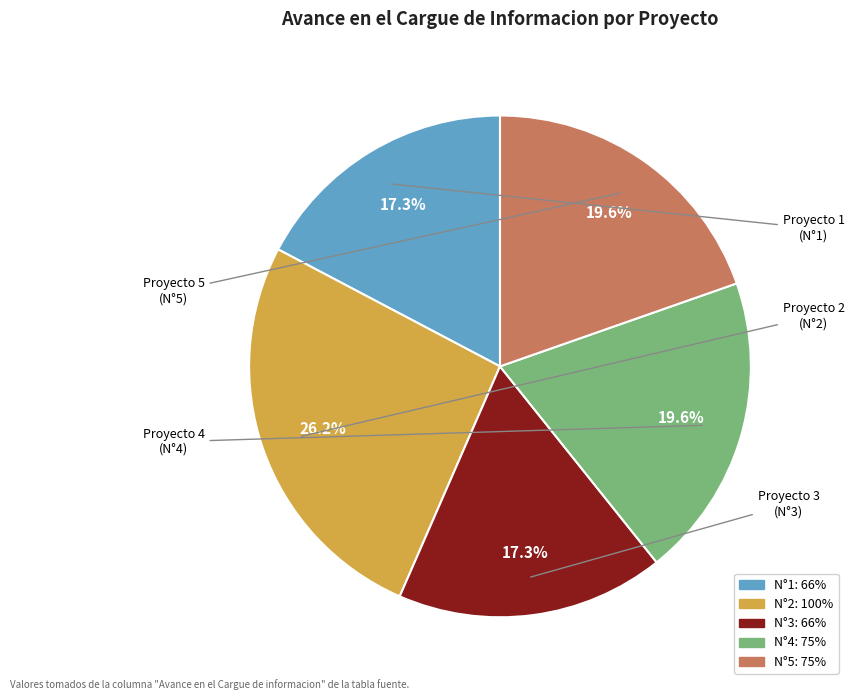

Does any single category account for the majority?

No